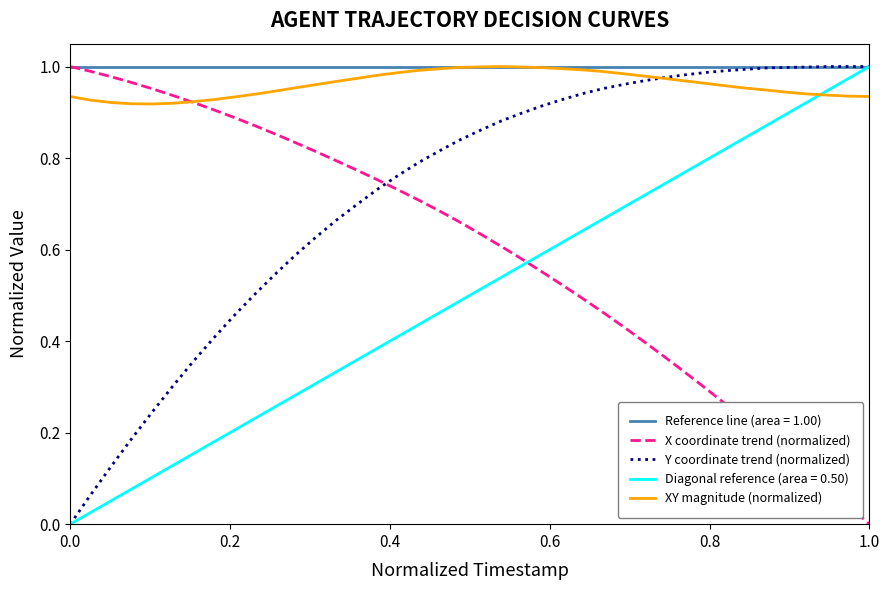

True or false: X coordinate trend (normalized) and Y coordinate trend (normalized) intersect in this chart.

True